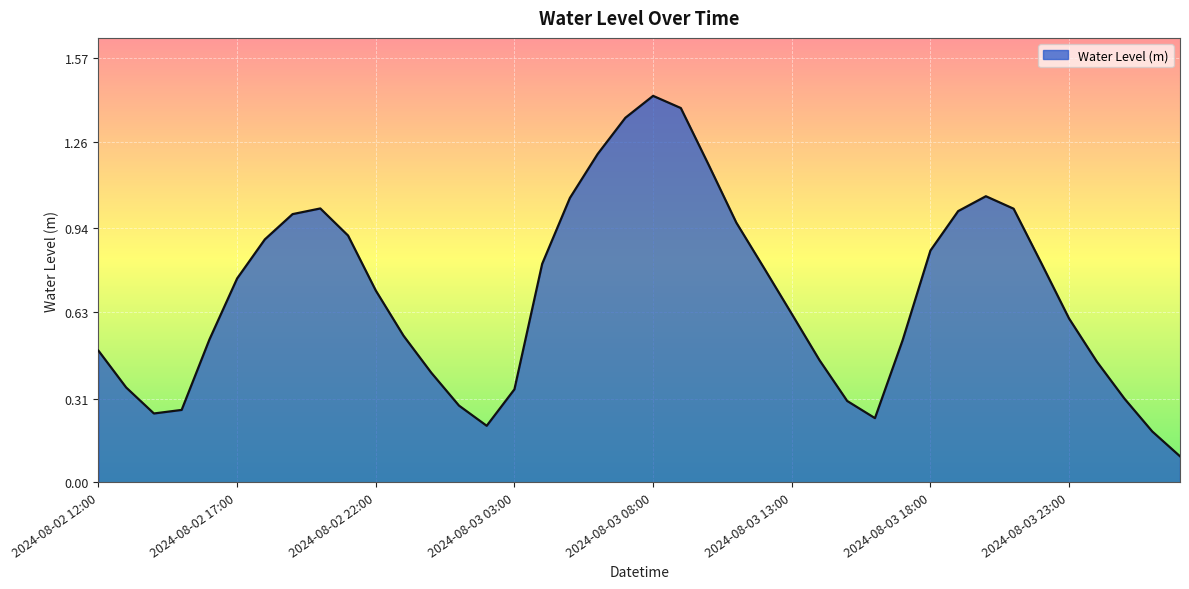

Does the chart have visible grid lines?

Yes